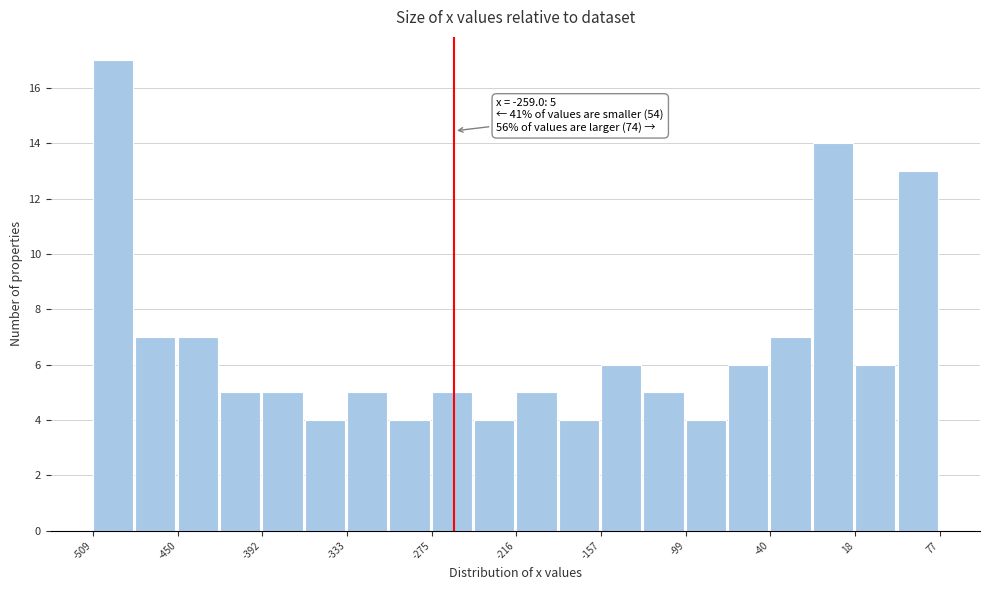

Around what value on the x-axis is the tallest bar? Give the approximate position of its centre, as read against the axis.

-490